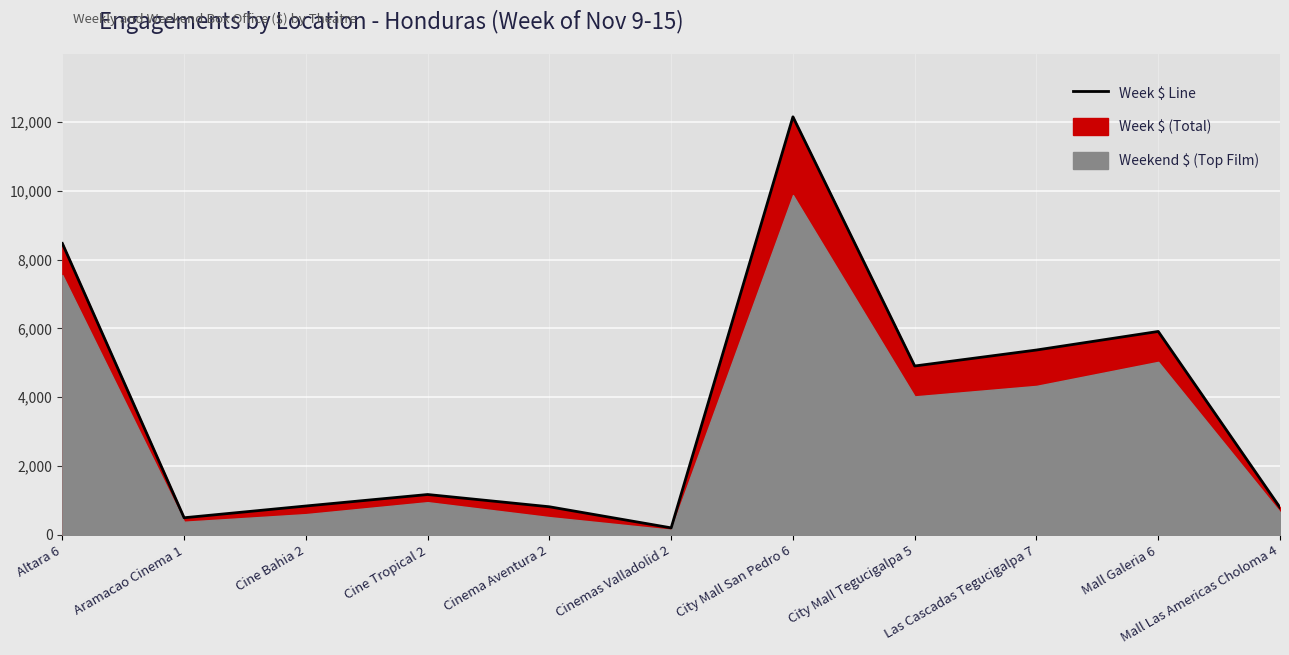

What is the label of the 3rd point from the right?

Las Cascadas Tegucigalpa 7